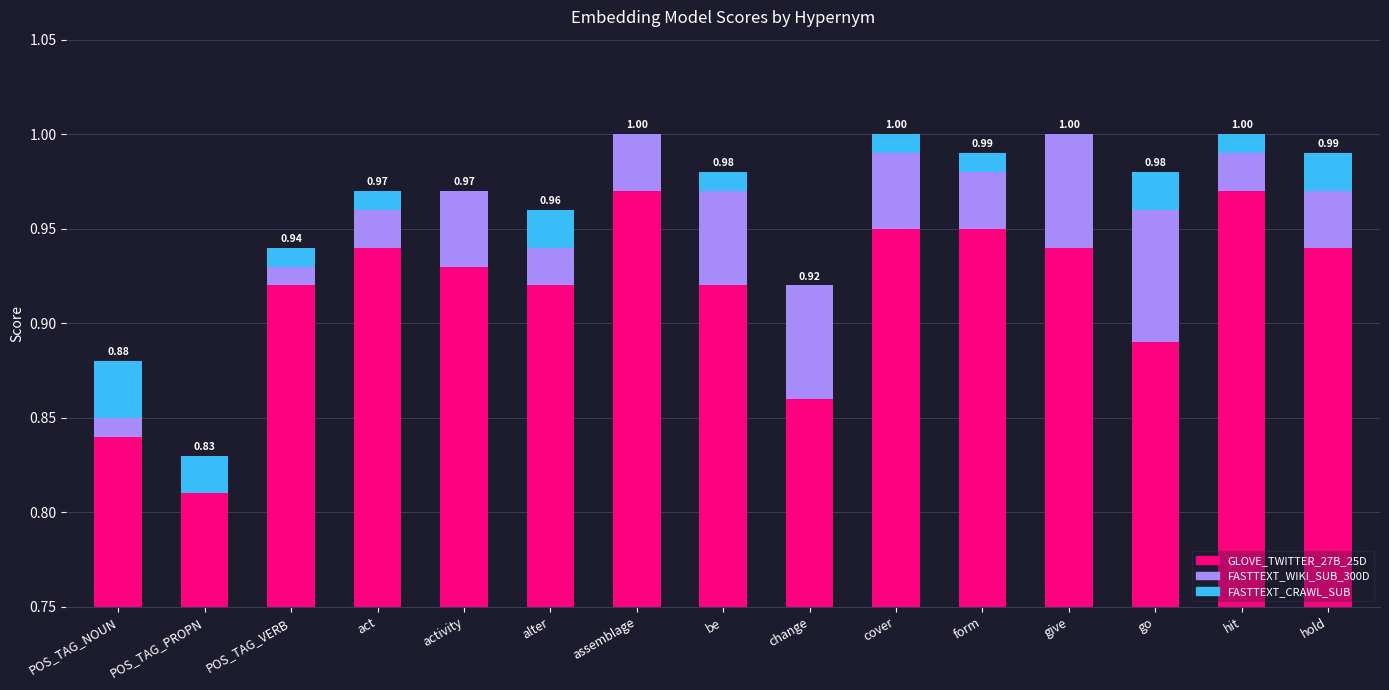

Which series has the largest total across all categories?

GLOVE_TWITTER_27B_25D